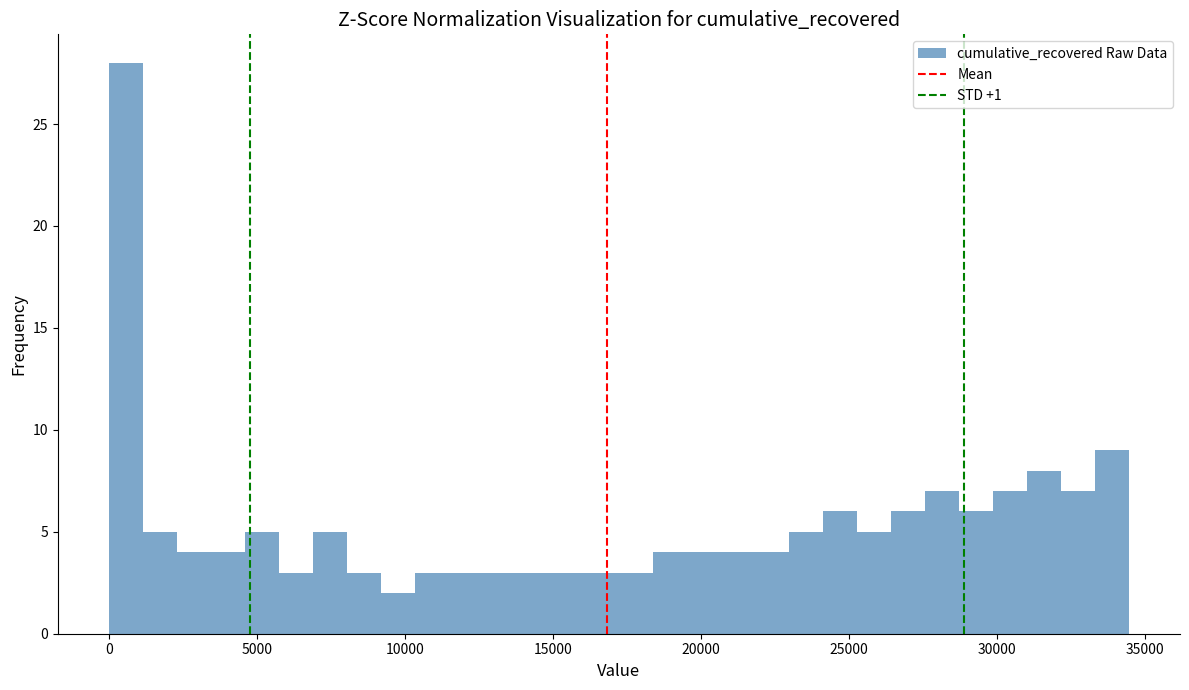

Around what value on the x-axis is the tallest bar? Give the approximate position of its centre, as read against the axis.

500